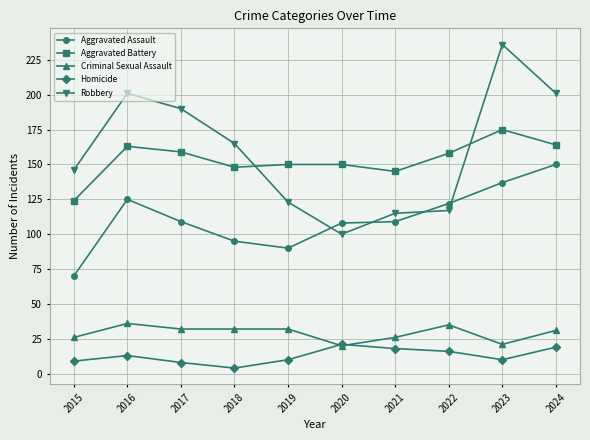

What is the maximum value for Homicide?

21